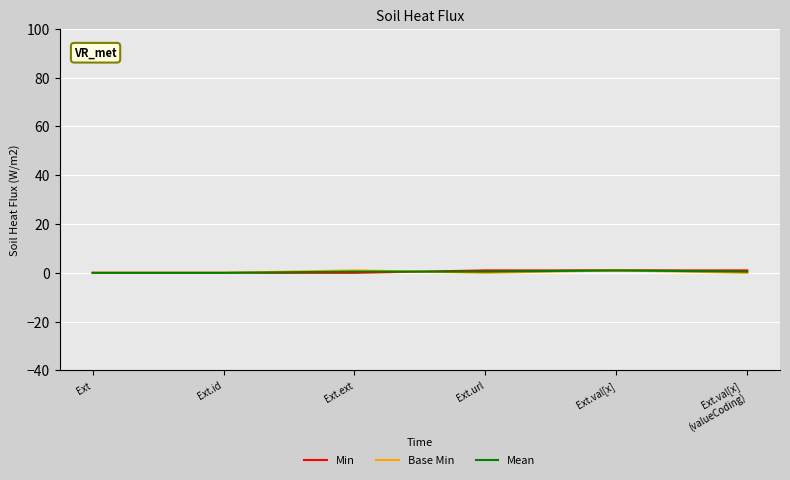

How many distinct data groups are displayed?

3